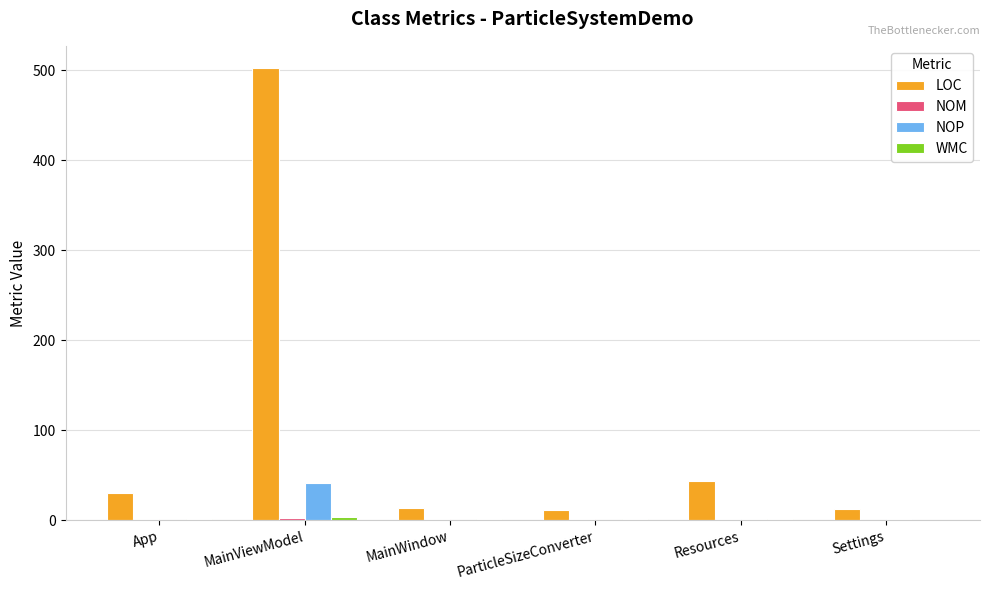

Where does the NOP series first go above 1?

MainViewModel